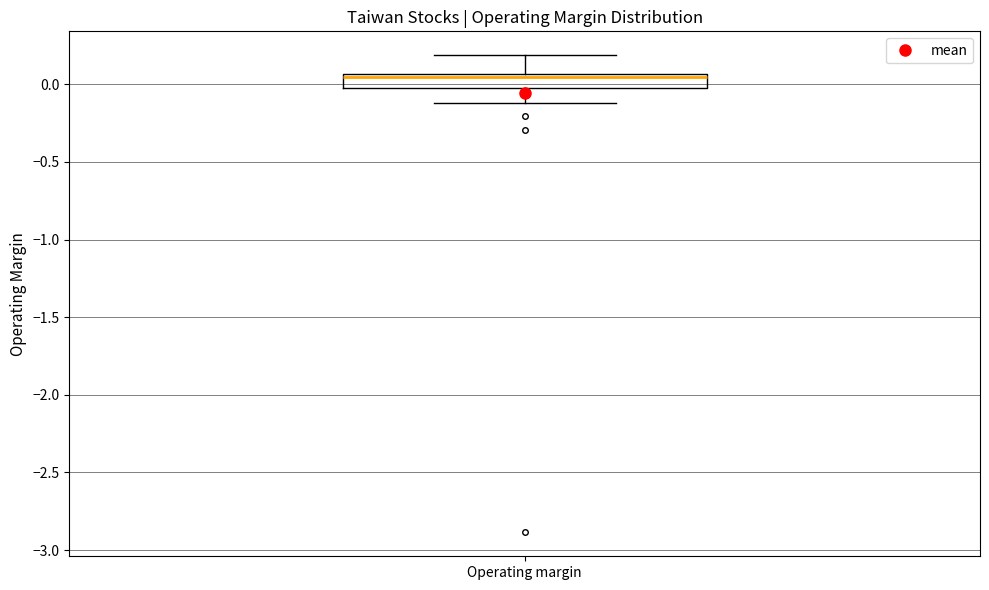

Where does the upper whisker of the box for Operating margin end on the y-axis? The values are not printed on the chart, so give them approximately, as read against the axis.

0.20